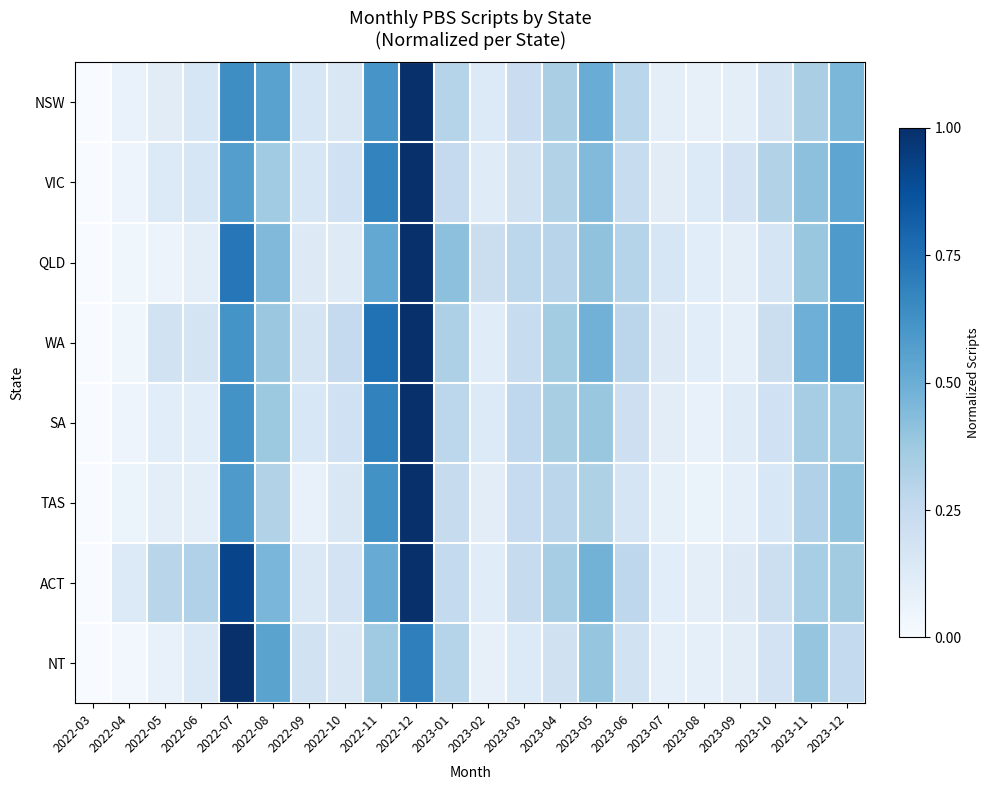

Which label corresponds to the largest value in the chart?

2022-12